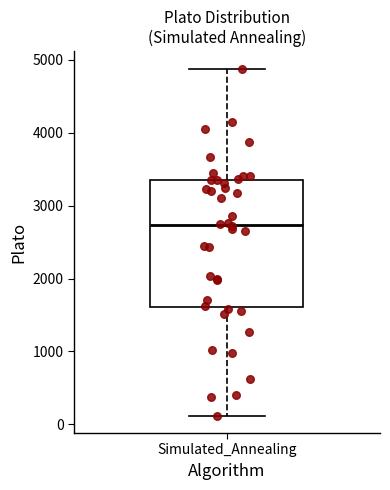

Where does the median line of the box for Simulated_Annealing sit on the y-axis? The values are not printed on the chart, so give them approximately, as read against the axis.

2700